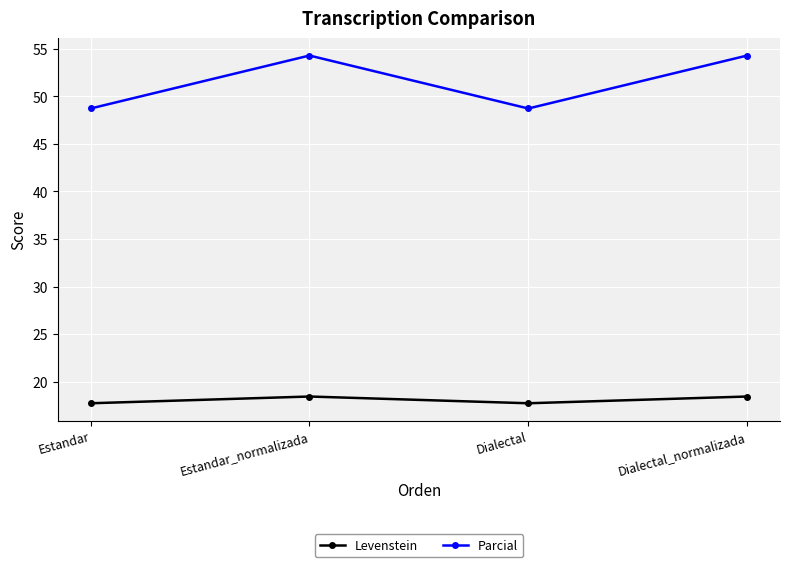

At how many categories does at least one series exceed 43?

4